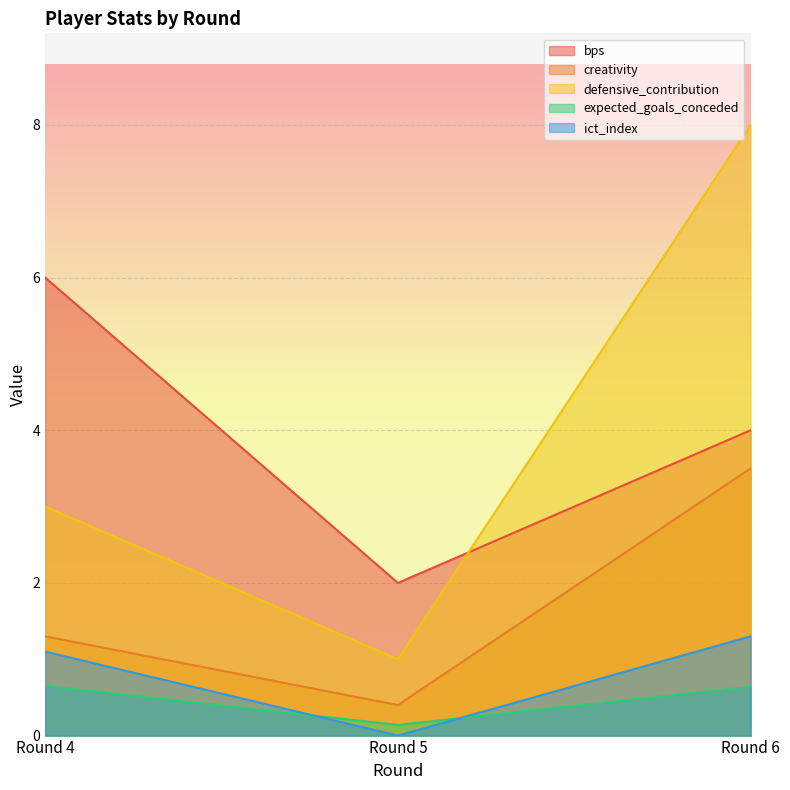

Reading left to right, transcribe all the data shown in this chart.

bps: Round 4=6.0	Round 5=2.0	Round 6=4.0
creativity: Round 4=1.3	Round 5=0.4	Round 6=3.5
defensive_contribution: Round 4=3.0	Round 5=1.0	Round 6=8.0
expected_goals_conceded: Round 4=0.7	Round 5=0.1	Round 6=0.6
ict_index: Round 4=1.1	Round 5=0.0	Round 6=1.3